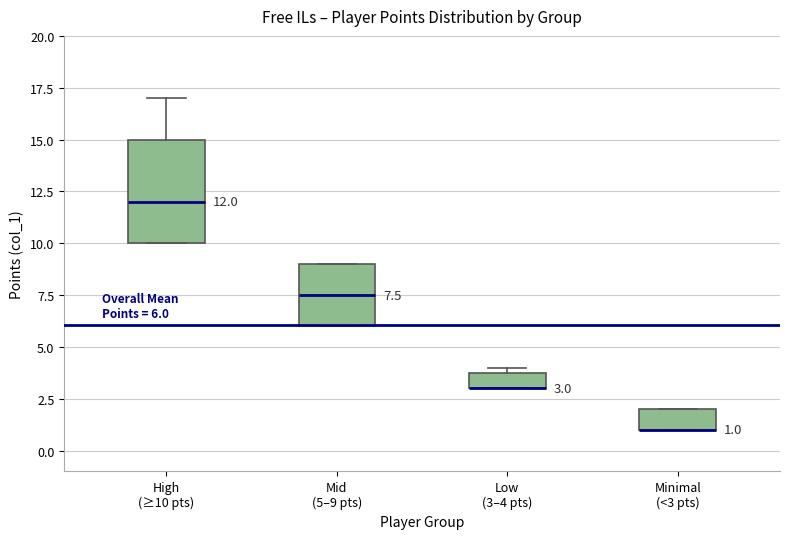

Which box is the tallest, from its lower edge to its upper edge?

High (≥10 pts)